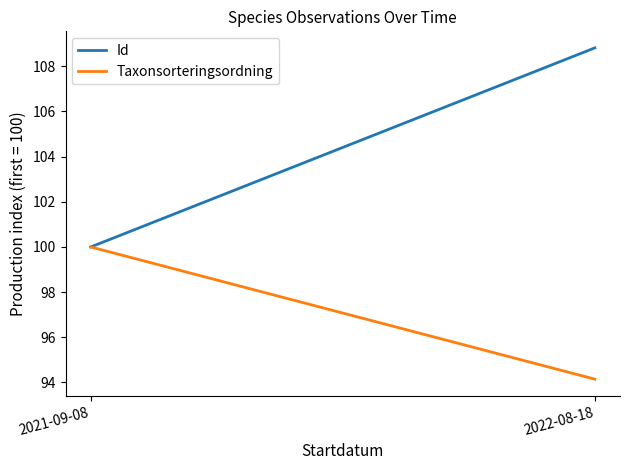

Which series has the largest total across all categories?

Id